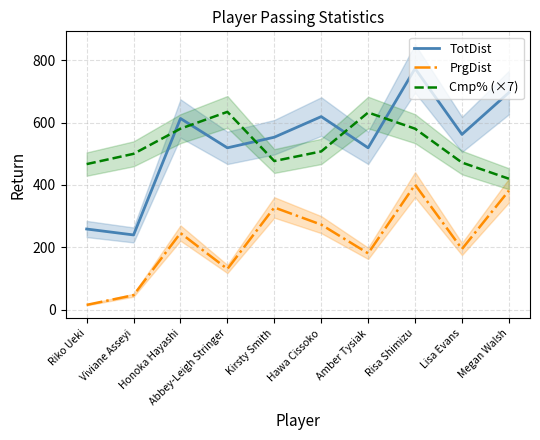

At which label does PrgDist first exceed 246?

Kirsty Smith